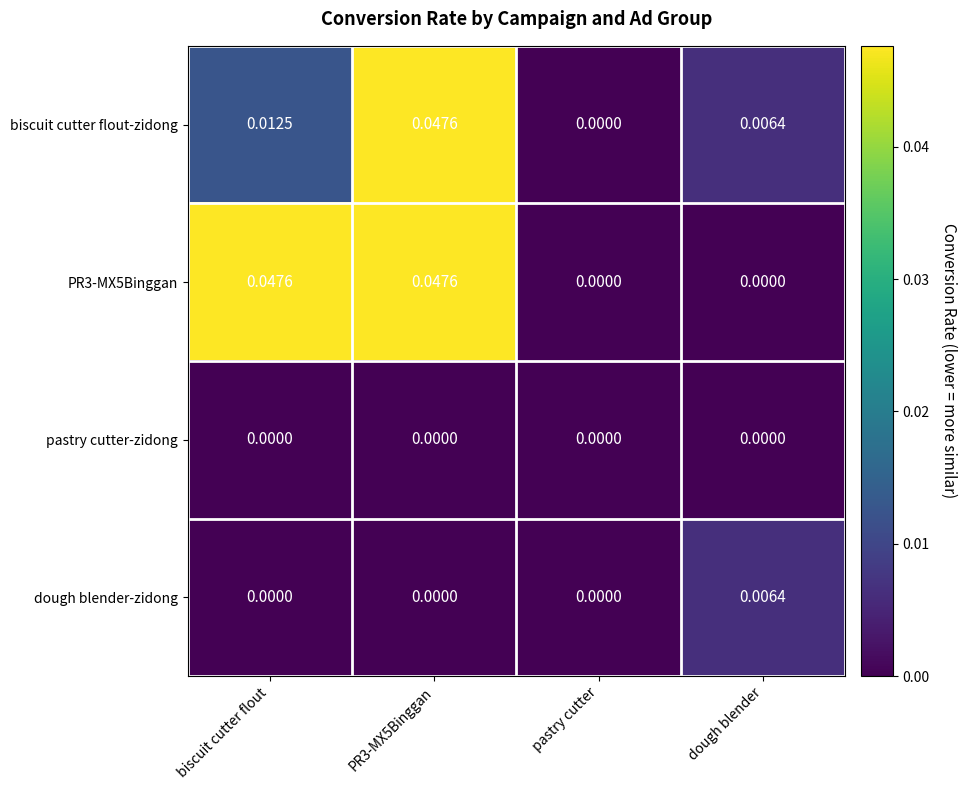

How many distinct data groups are displayed?

4